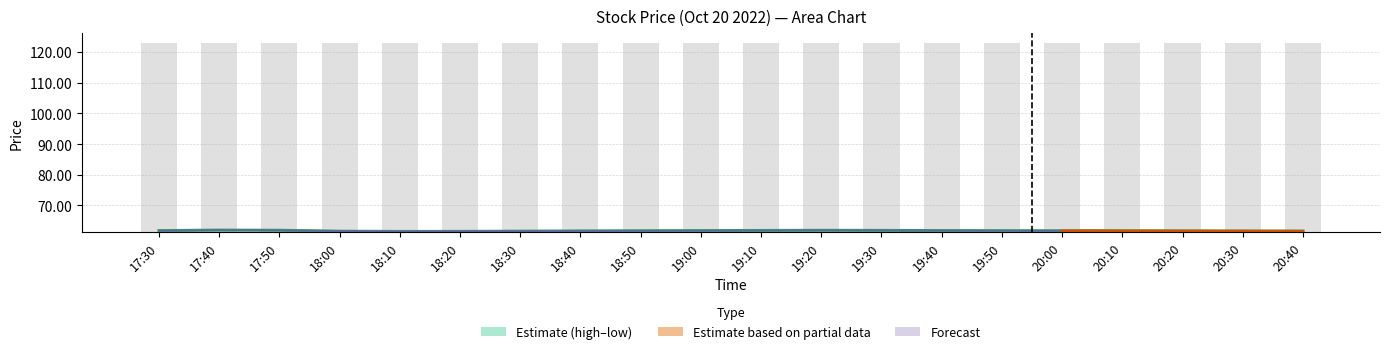

What is the difference between the maximum and minimum values in the low series?

0.4